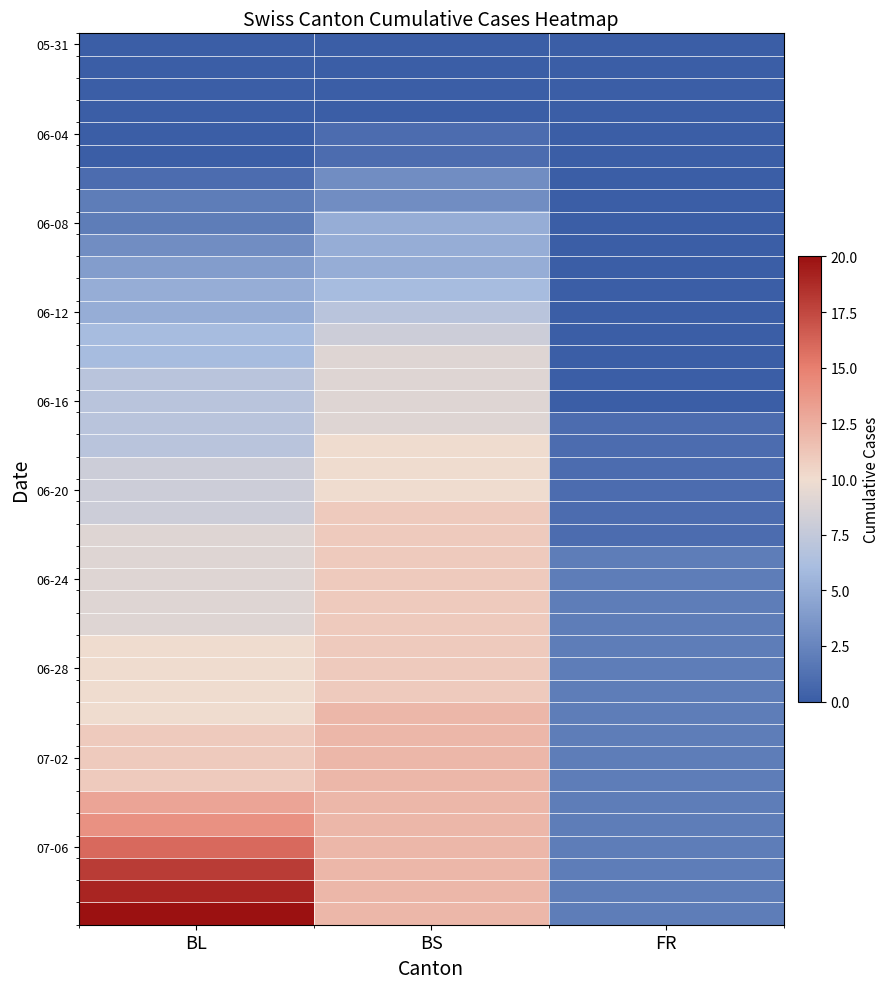

How many series are shown in this chart?

40